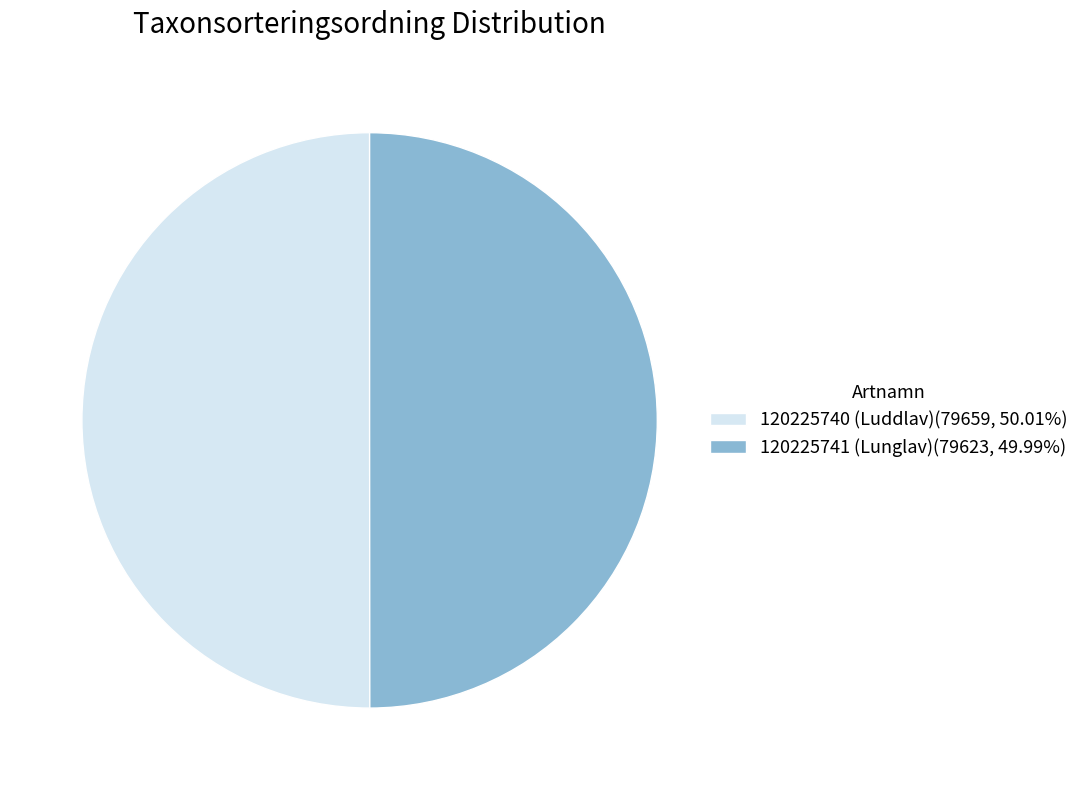

Do 120225740 (Luddlav)(79659, 50.01%) and 120225741 (Lunglav)(79623, 49.99%) together represent more than half of the pie?

Yes